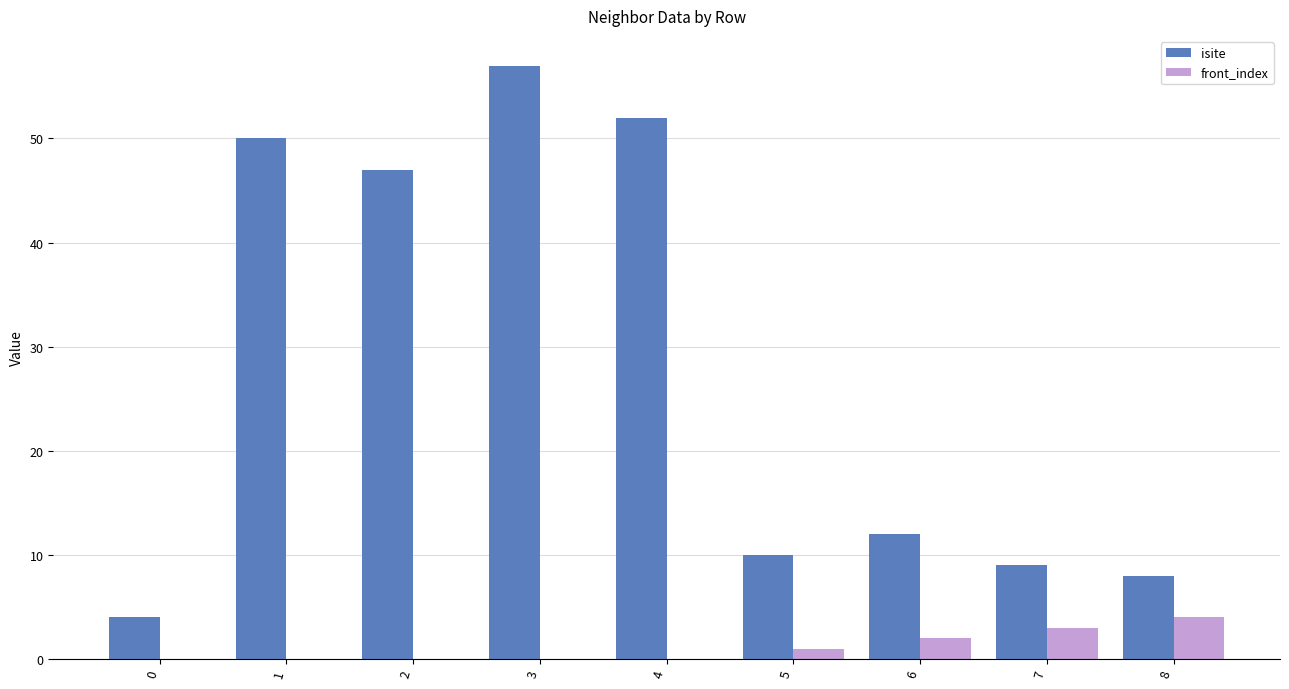

What are all the series names shown in the legend?

isite, front_index